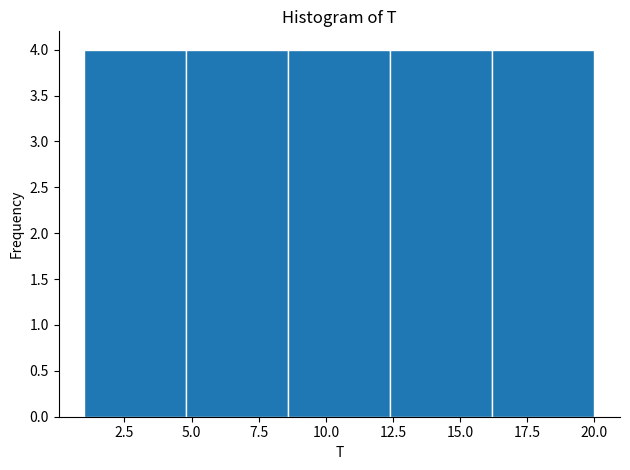

Reading left to right, list every bar in this chart as the range it spans on the x-axis followed by its height. Neither the bar edges nor the heights are printed on the chart, so give them approximately, as read against the axes.

1.0 to 4.8: 4
4.8 to 8.6: 4
8.6 to 12.4: 4
12.4 to 16.2: 4
16.2 to 20.0: 4